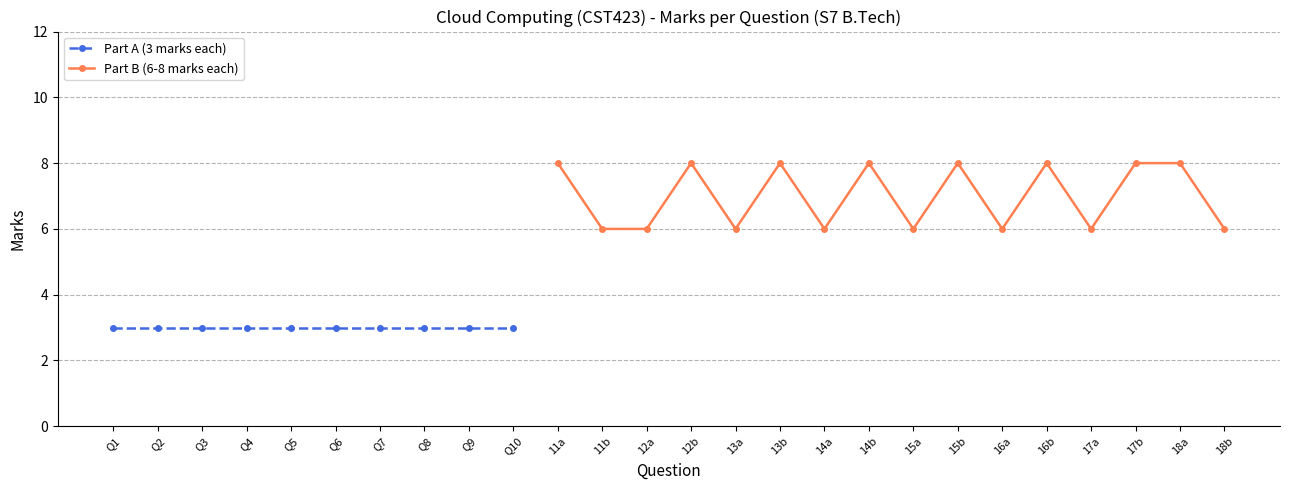

True or false: Part B (6-8 marks each) has a value of 5 at 13b.

False